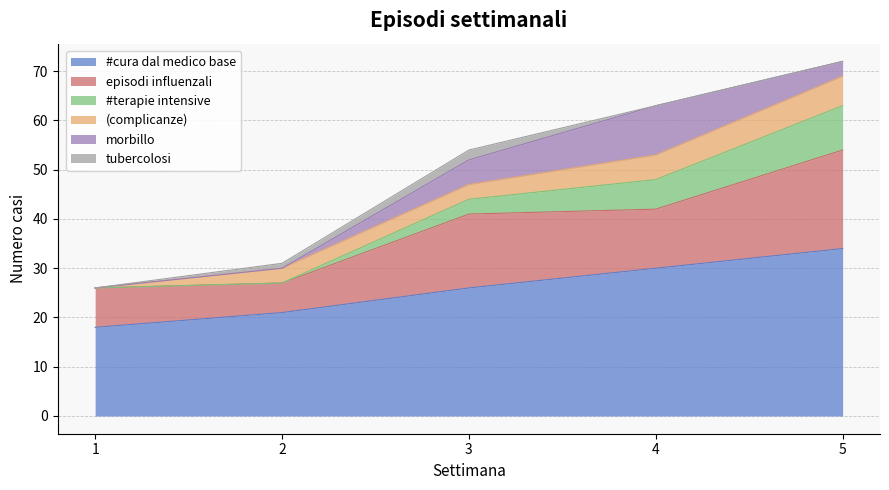

Rank the series by their maximum value, from lowest to highest.

tubercolosi, (complicanze), #terapie intensive, morbillo, episodi influenzali, #cura dal medico base